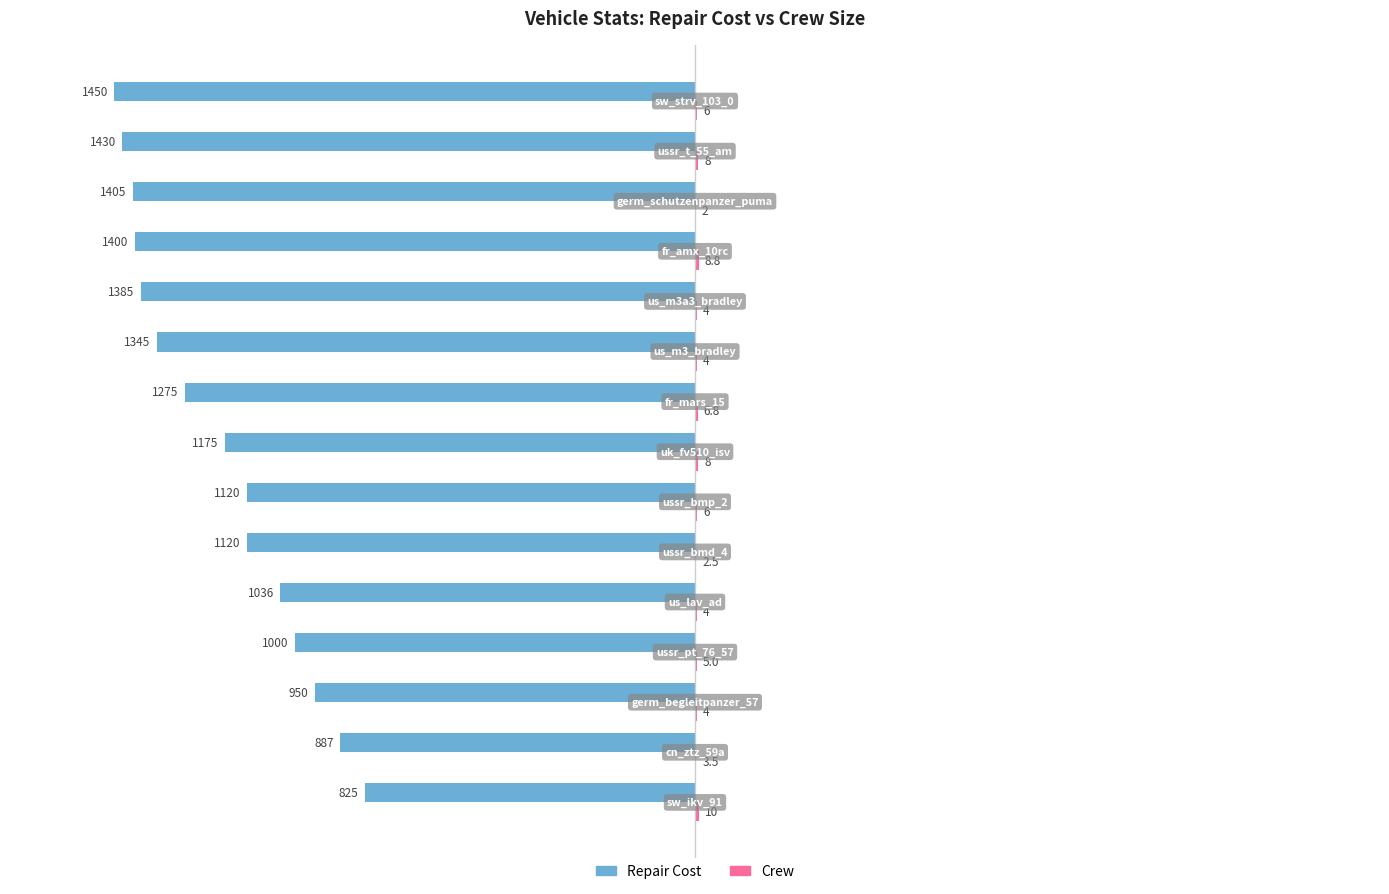

What is the greatest value displayed?

10.0